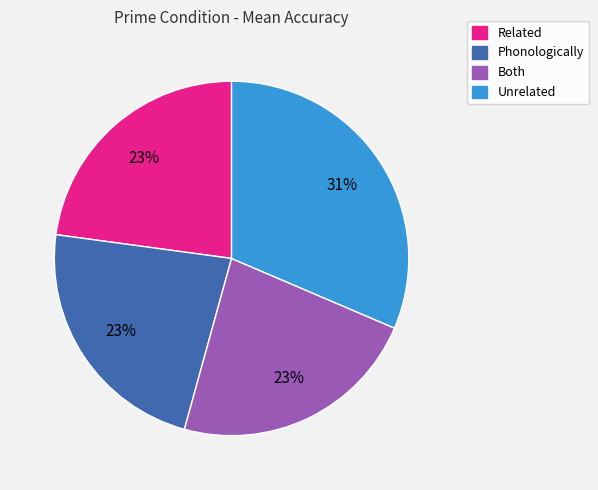

Which slice is the largest?

Unrelated